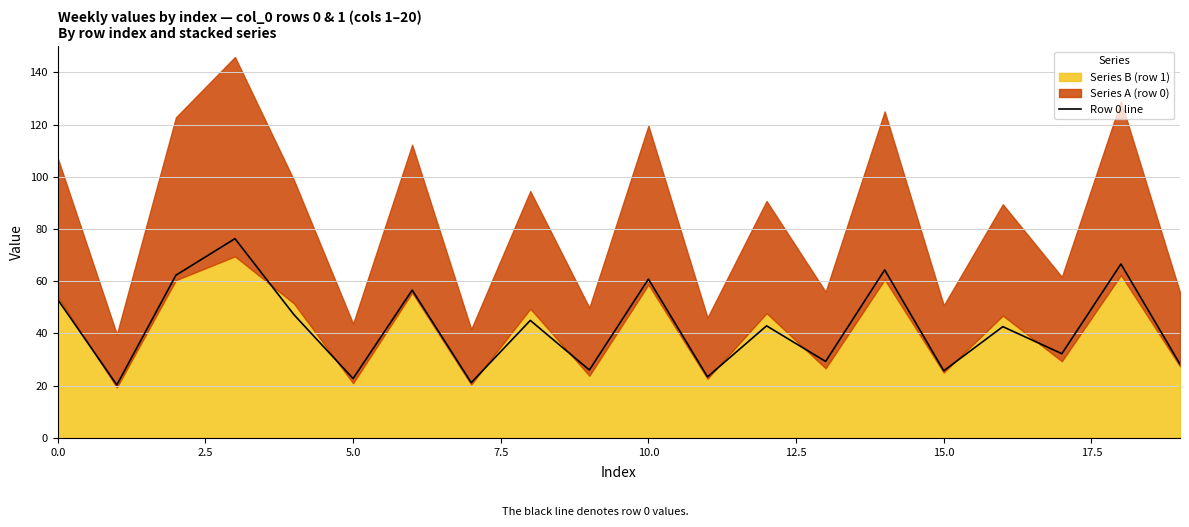

What is the lowest value of the Row 0 line series?

20.3